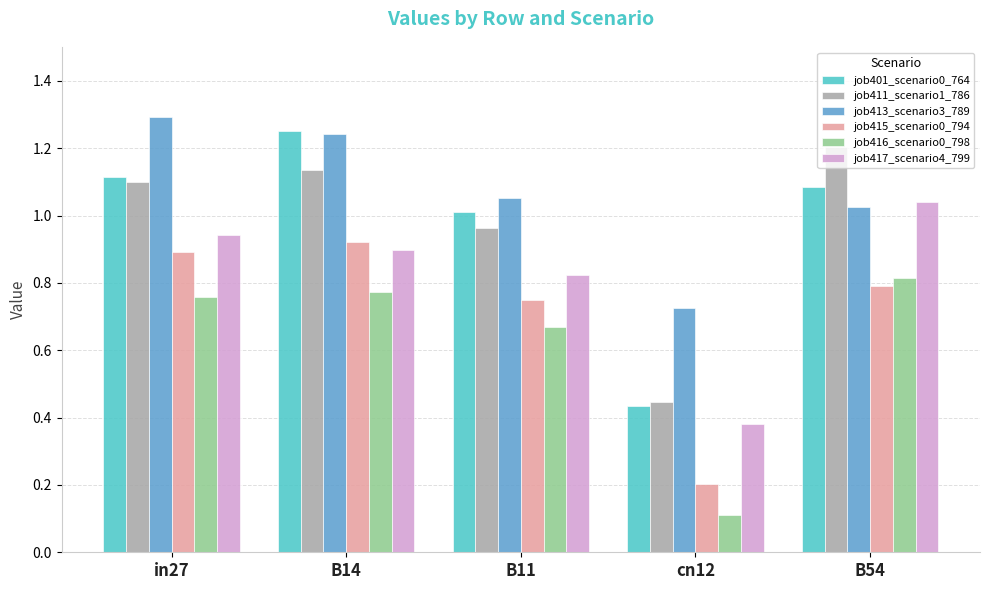

List the labels in order of job413_scenario3_789 value, smallest first.

cn12, B54, B11, B14, in27